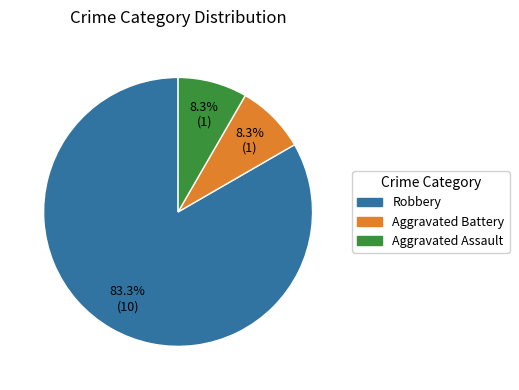

How many slices are in this pie chart?

3